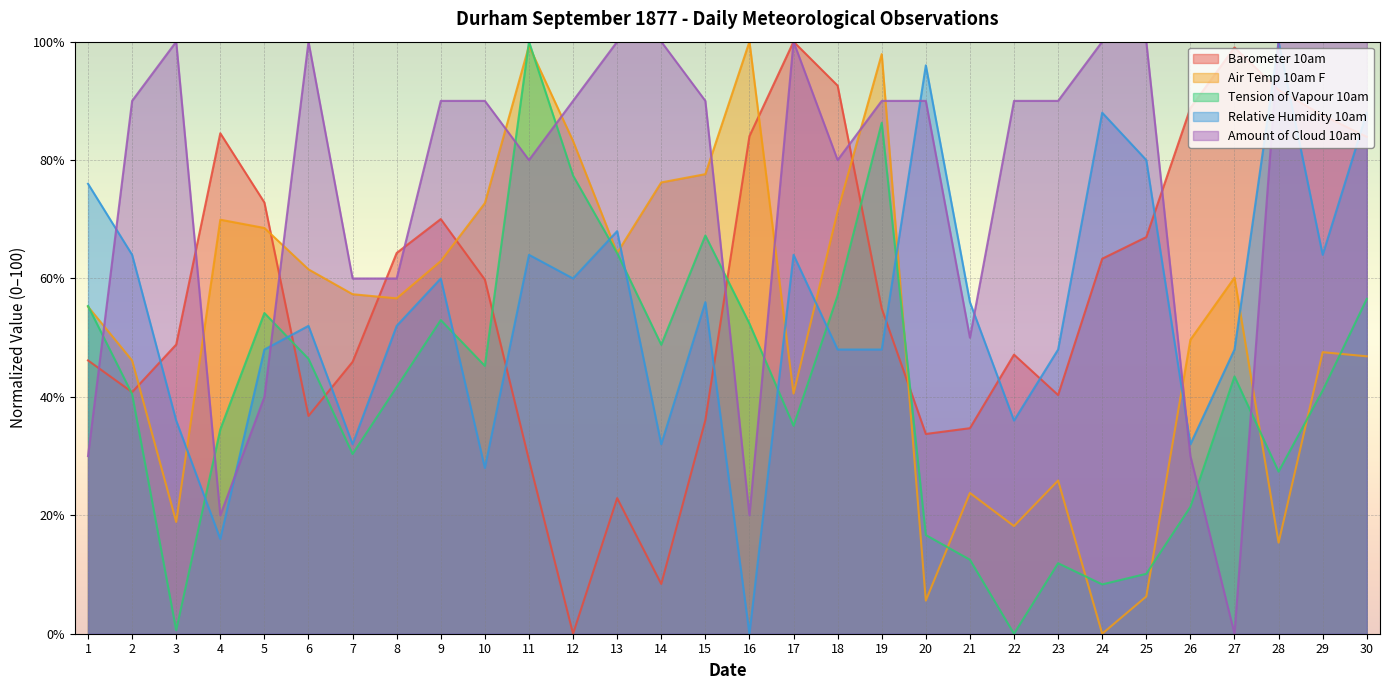

True or false: Barometer 10am has a value of 36.1 at 15.

True